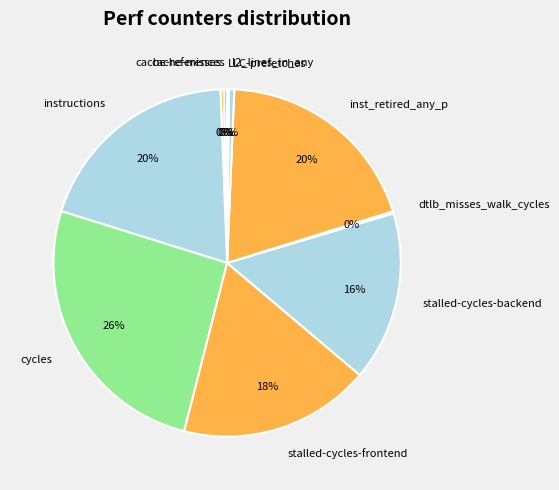

True or false: l2_lines_in_any accounts for 0% of the total.

True